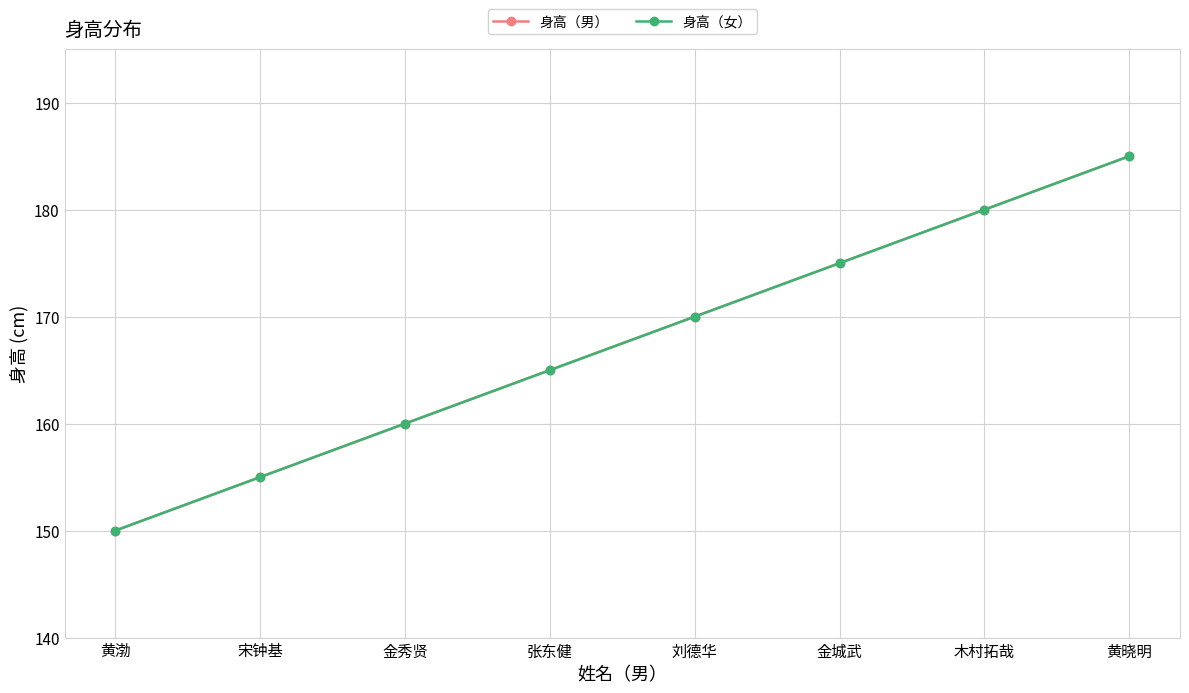

Does the chart have visible grid lines?

Yes